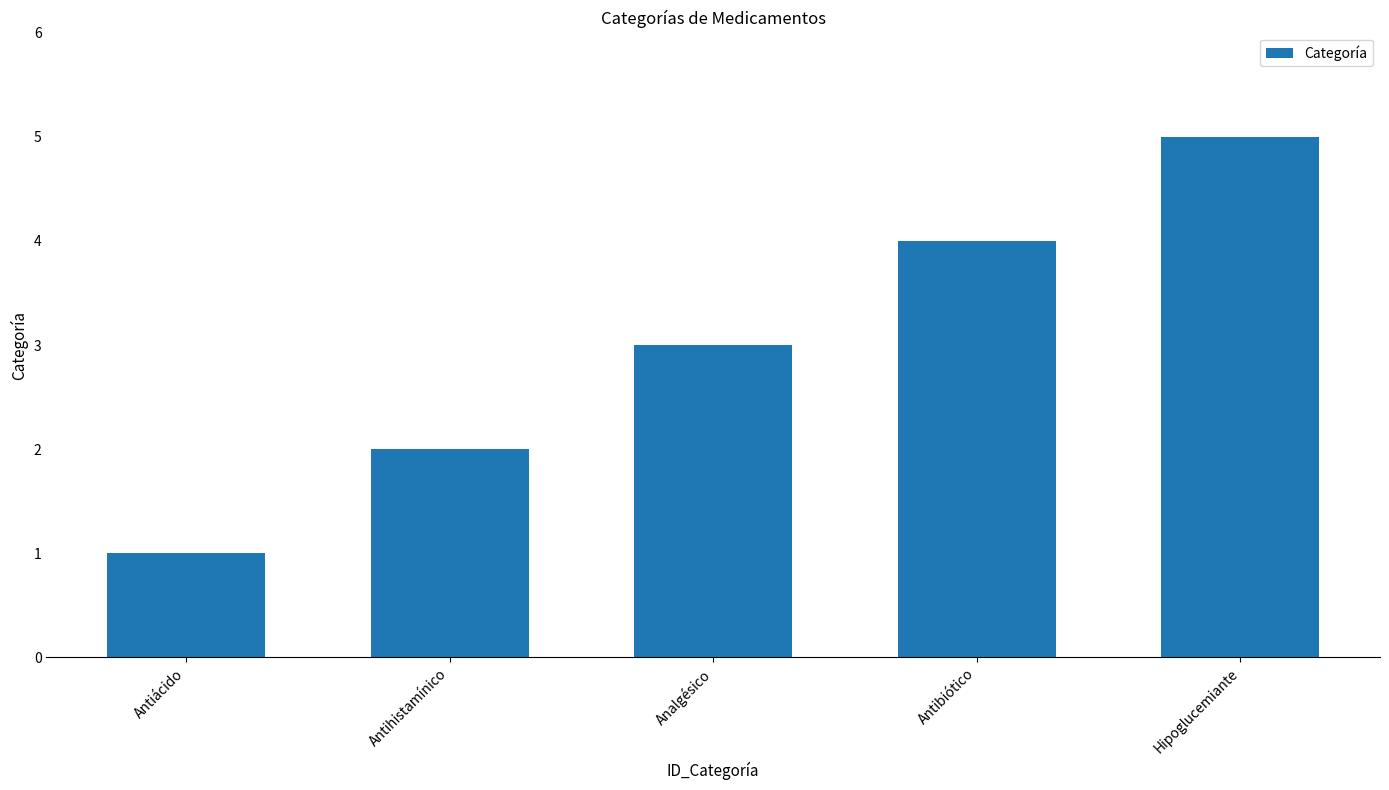

What is the greatest value displayed?

5